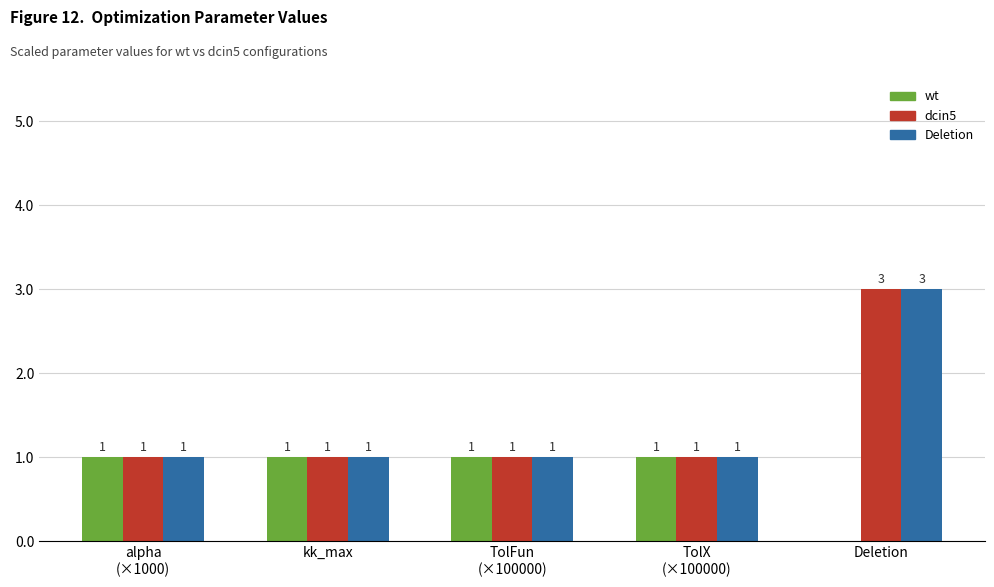

What are all the series names shown in the legend?

wt, dcin5, Deletion